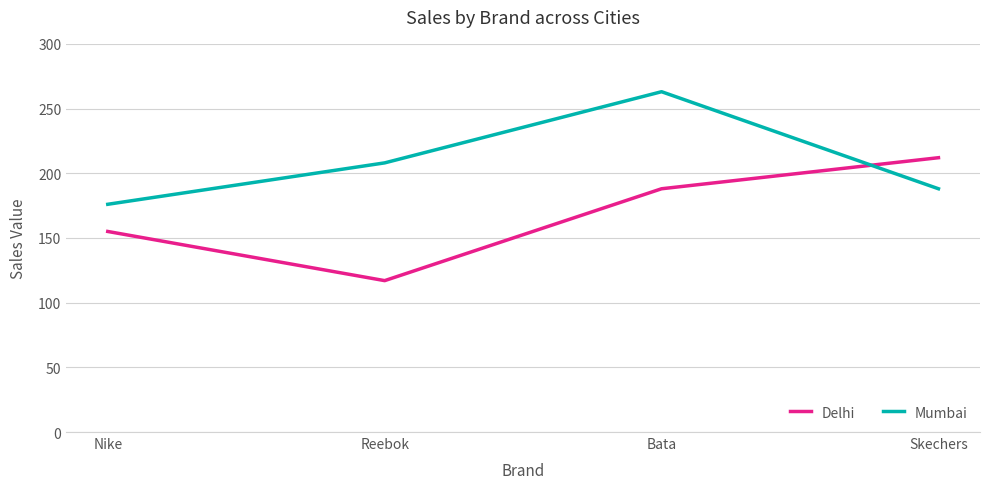

Which series has the widest spread of values?

Delhi